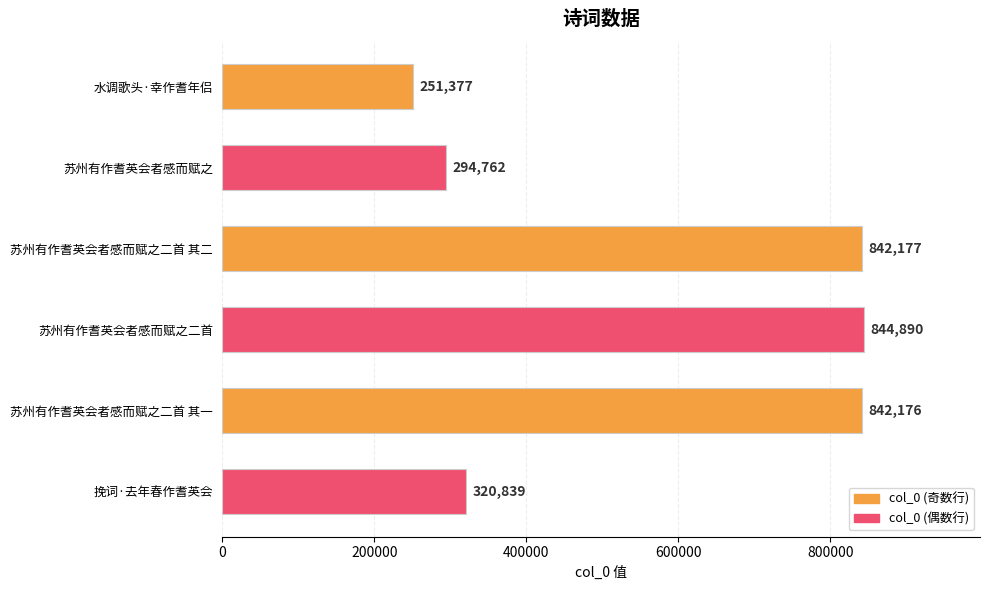

Reading bottom to top, extract all data points from this chart.

挽词·去年春作耆英会=320839	苏州有作耆英会者感而赋之二首 其一=842176	苏州有作耆英会者感而赋之二首=844890	苏州有作耆英会者感而赋之二首 其二=842177	苏州有作耆英会者感而赋之=294762	水调歌头·幸作耆年侣=251377